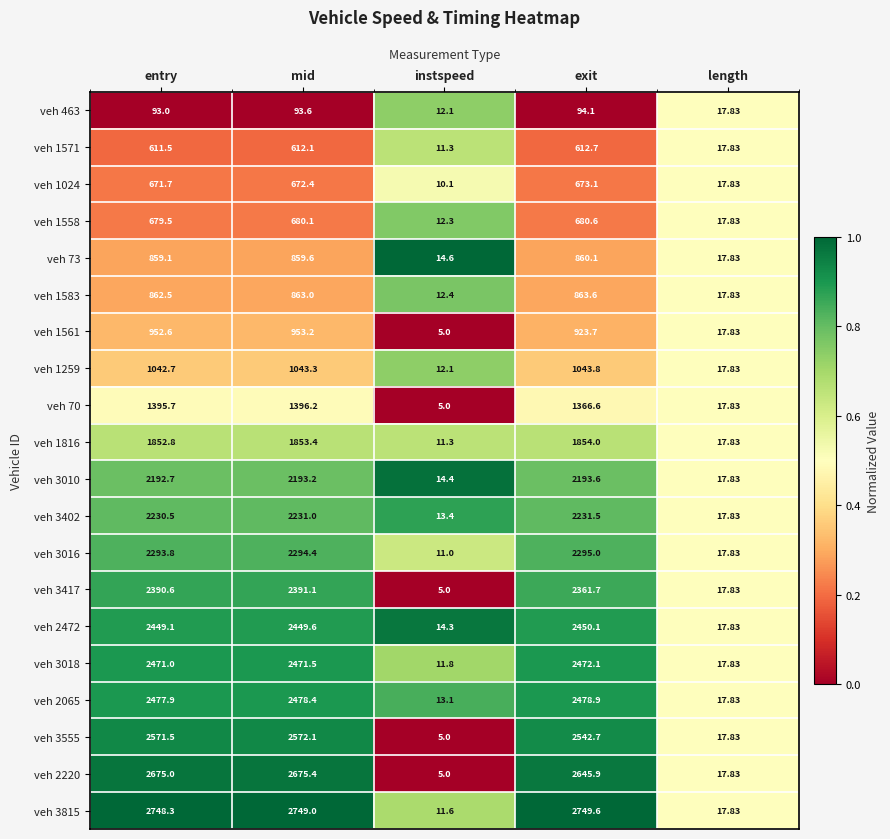

Is the value of veh 1259 at instspeed greater than the value of veh 73 at instspeed?

No